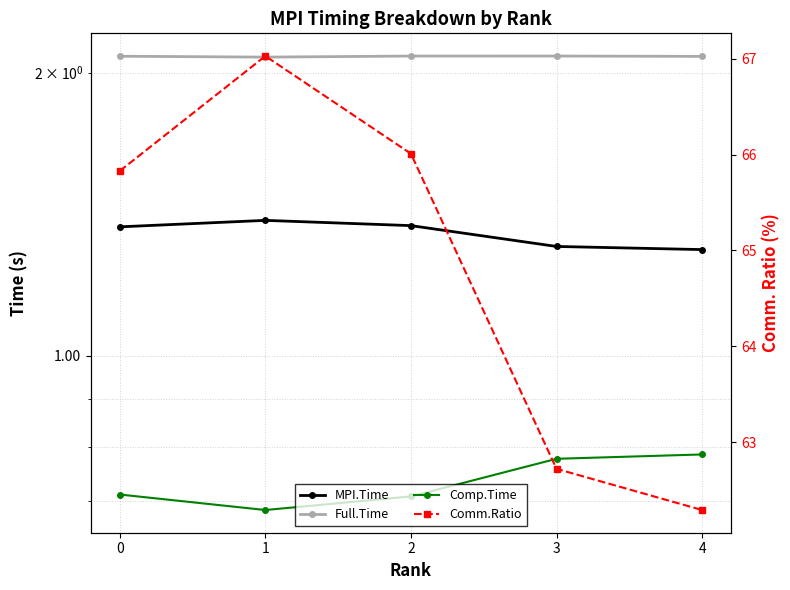

What is the difference between the second highest and second lowest values in the Comm.Ratio series?

3.3